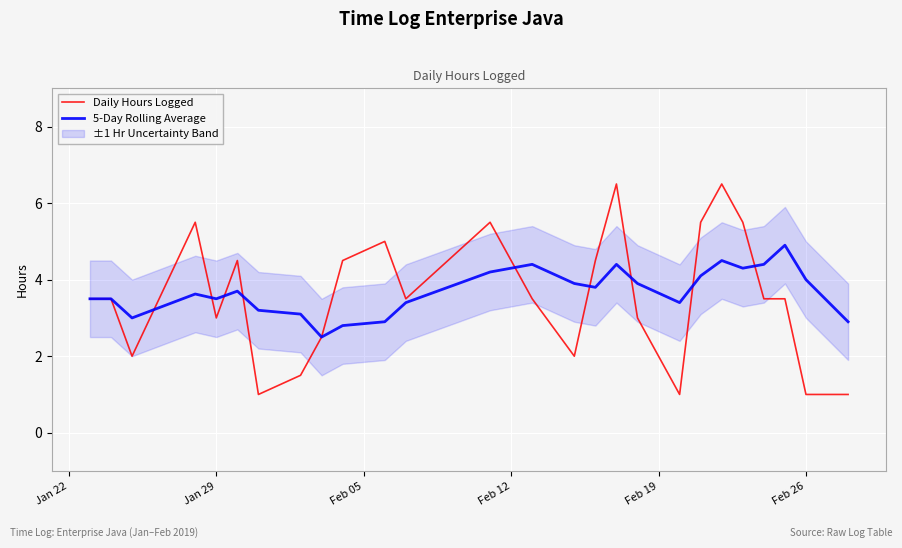

Rank the series by their average value, from highest to lowest.

5-Day Rolling Average, Daily Hours Logged